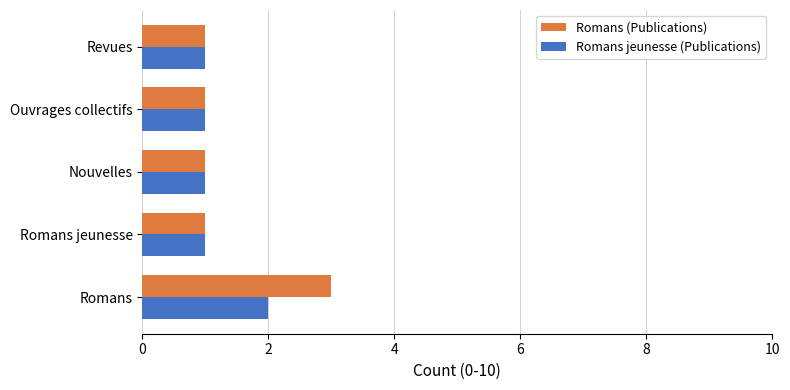

Which series has the largest total across all categories?

Romans (Publications)